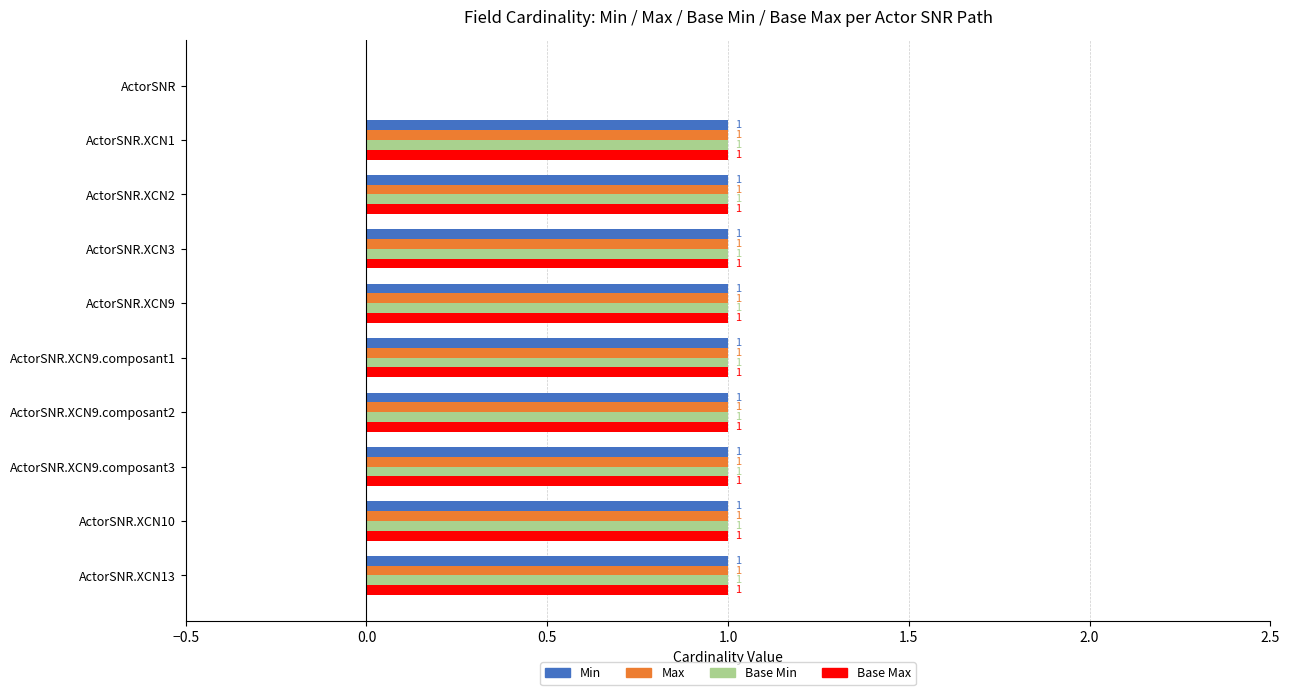

What is the sum of all Base Max values?

9